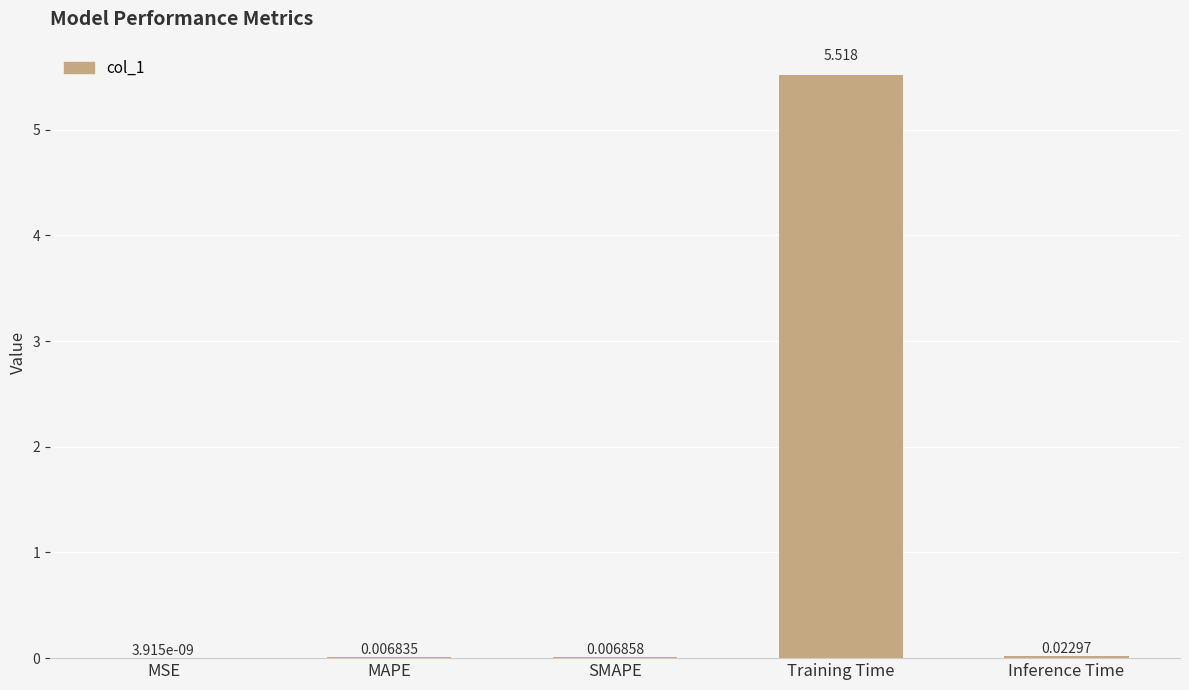

Between Inference Time and SMAPE, which is larger?

Inference Time